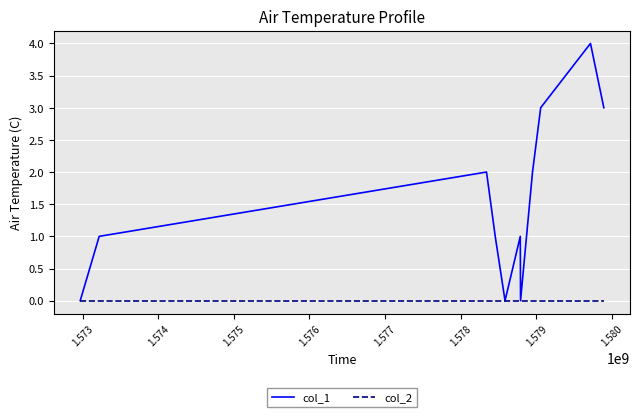

Which series has the largest total across all categories?

col_1